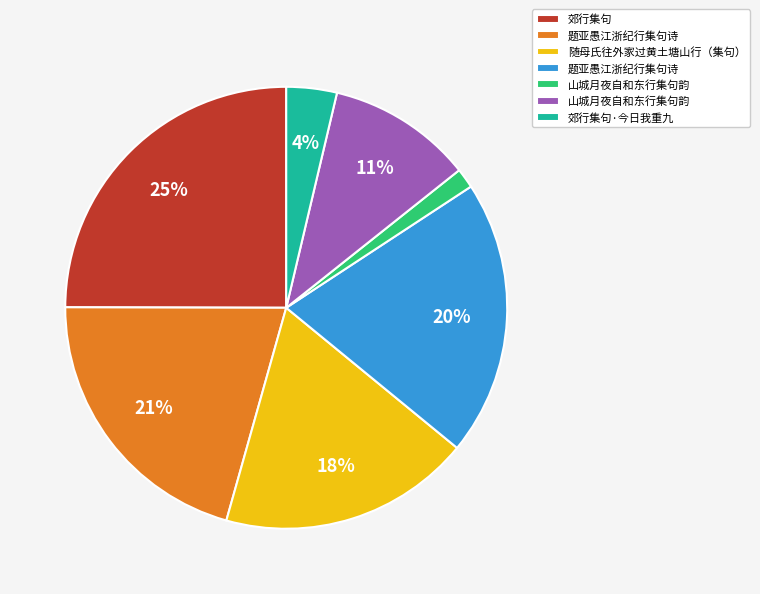

Is there a majority slice in this chart?

No